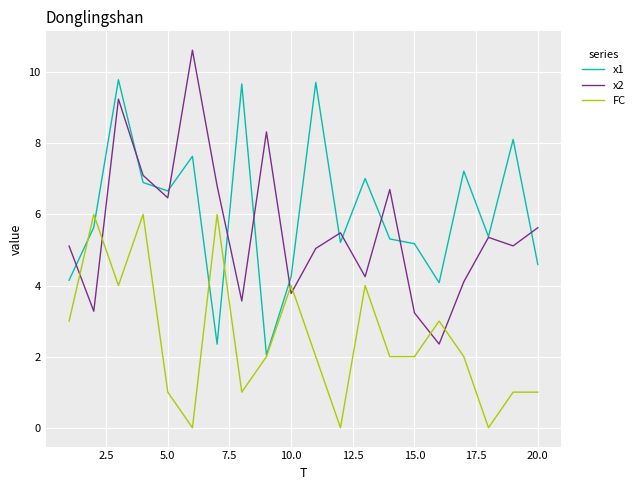

True or false: x2 and FC cross at least once.

True